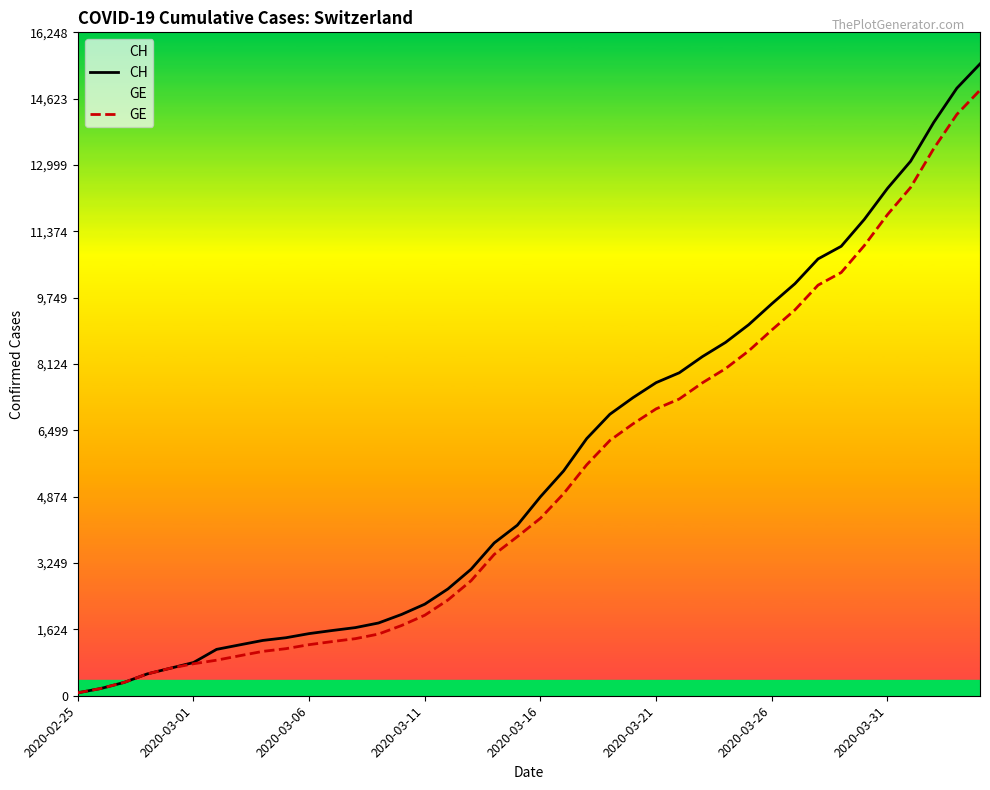

How many values in the CH series exceed 4874?

19